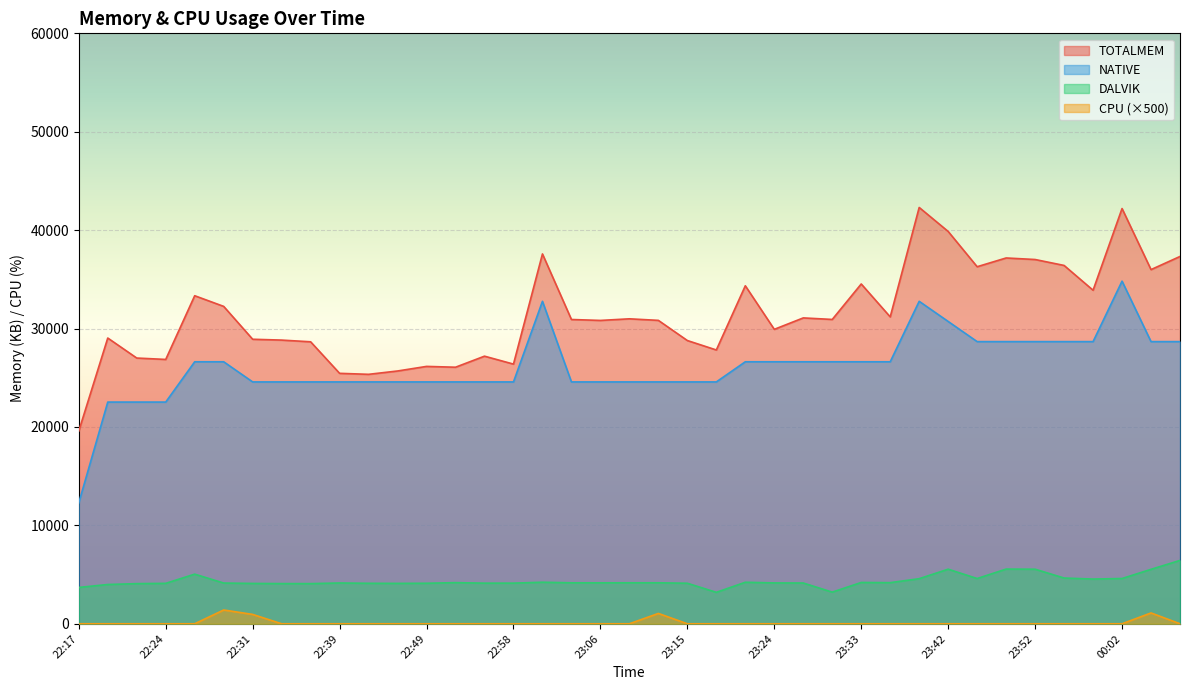

The value of TOTALMEM at 22:17 is 30936. True or false?

False